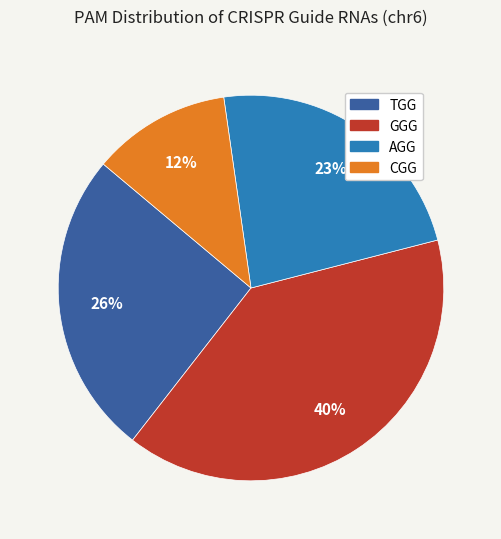

Is it true that CGG is 6% of the pie?

False